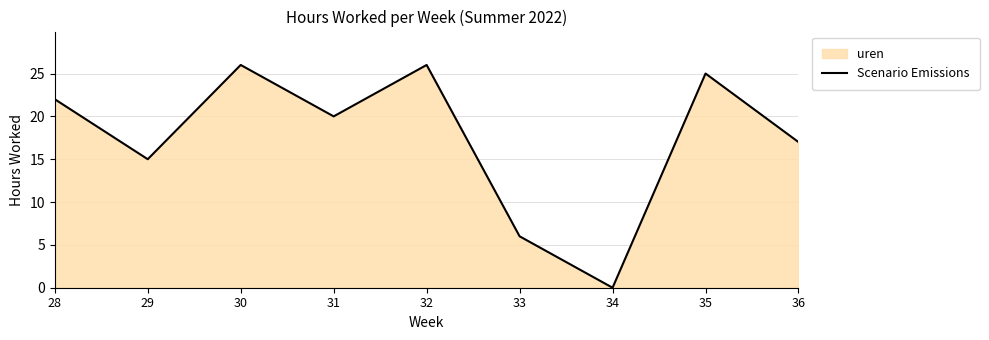

What is the sum of all values?

157